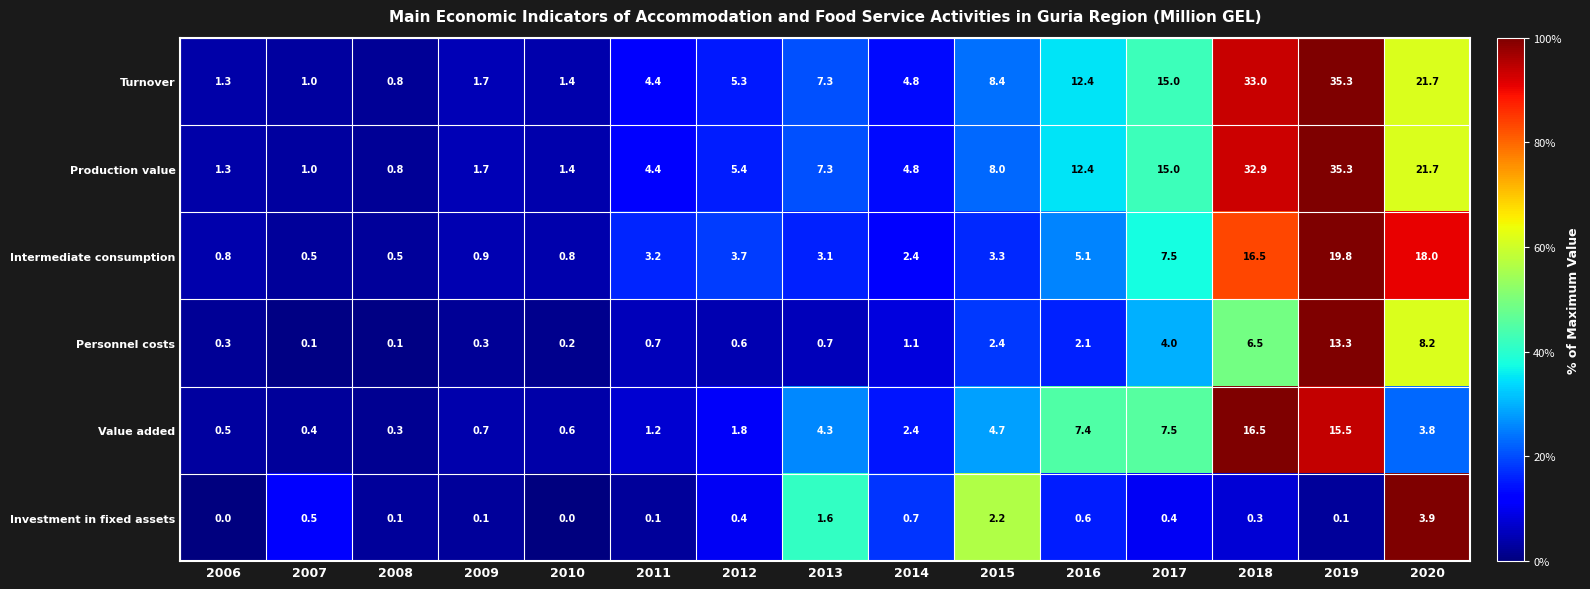

What is the average value of the Turnover series?

10.3